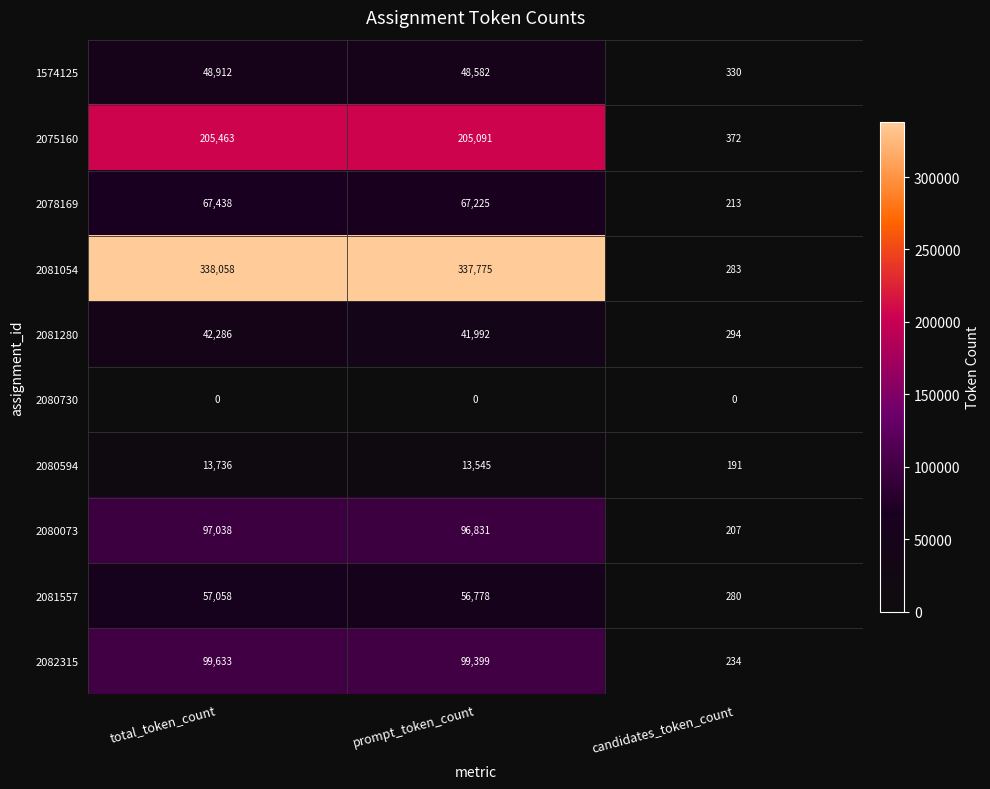

Rank the categories by 2080594 value from highest to lowest.

total_token_count, prompt_token_count, candidates_token_count